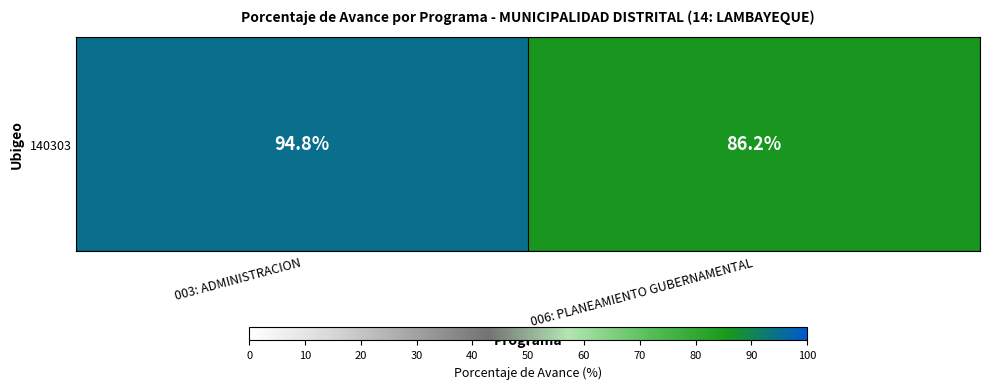

What is the sum of all values?

181.0